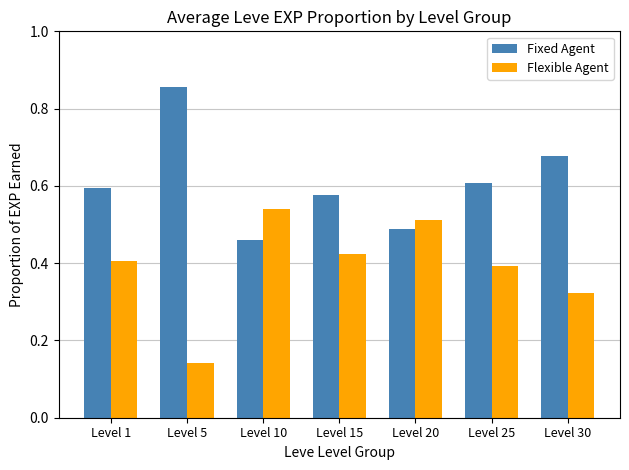

What are all the series names shown in the legend?

Fixed Agent, Flexible Agent